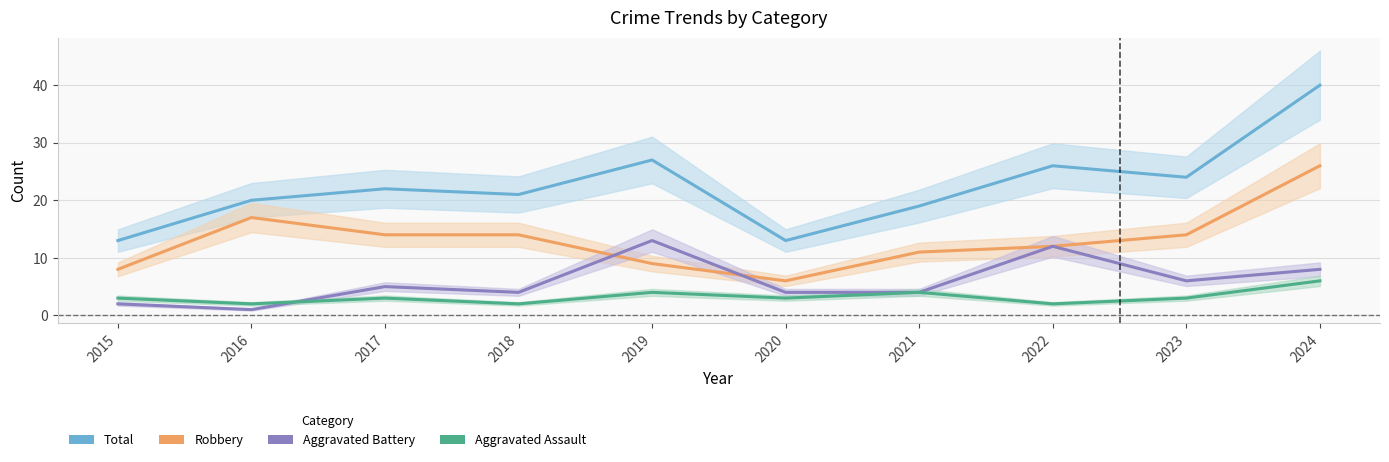

In Aggravated Battery, how many points are lower than both neighbors (excluding endpoints)?

3